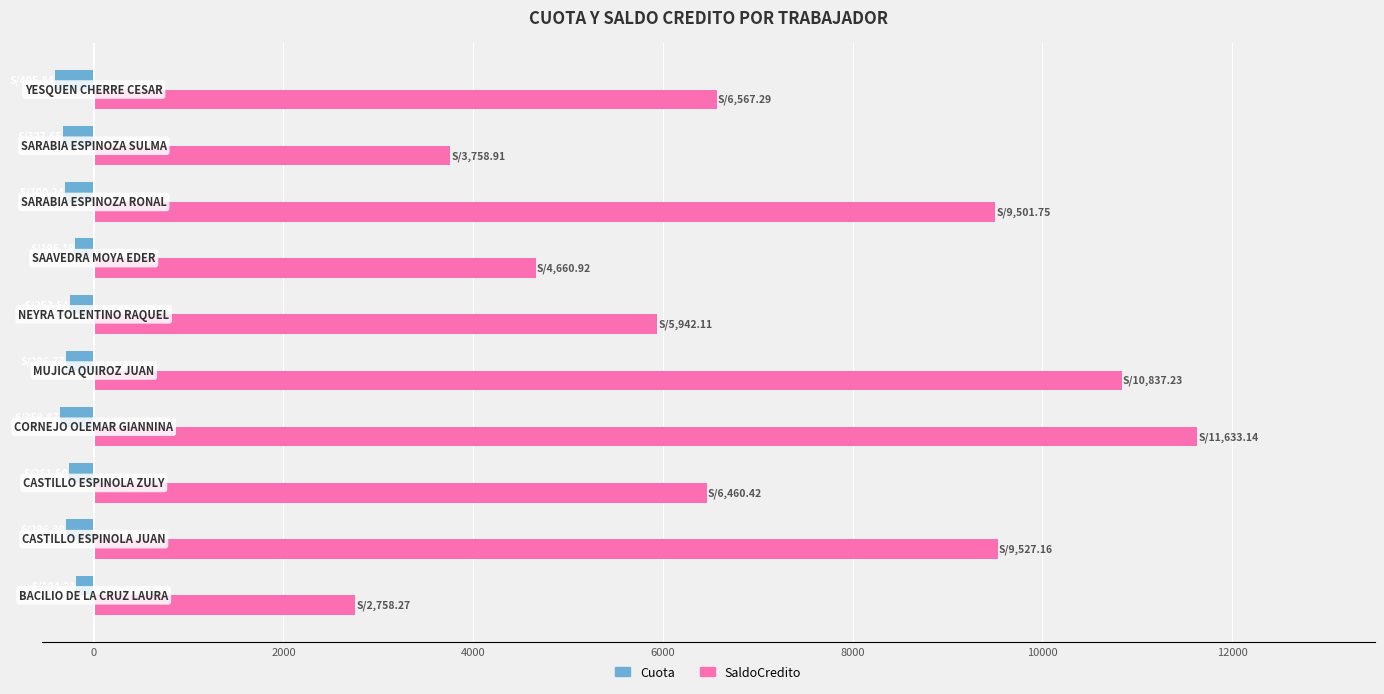

Which series has the widest spread of values?

SaldoCredito